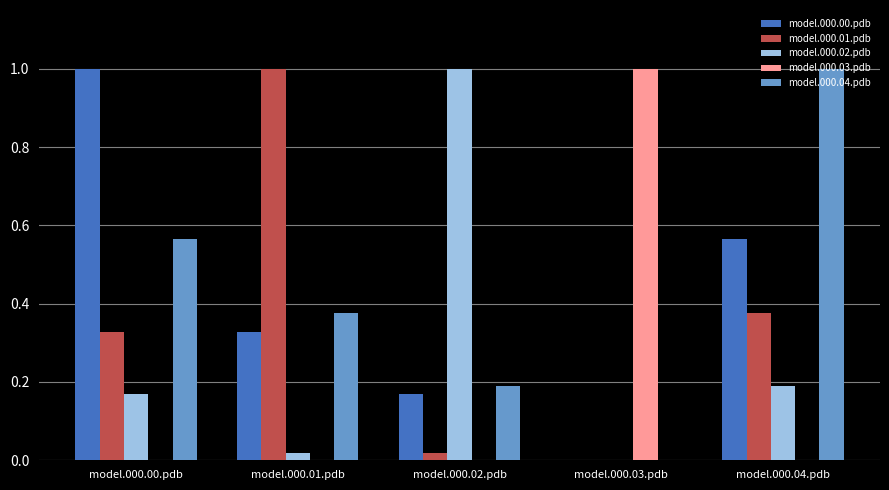

How many data points in model.000.00.pdb are above 0?

4